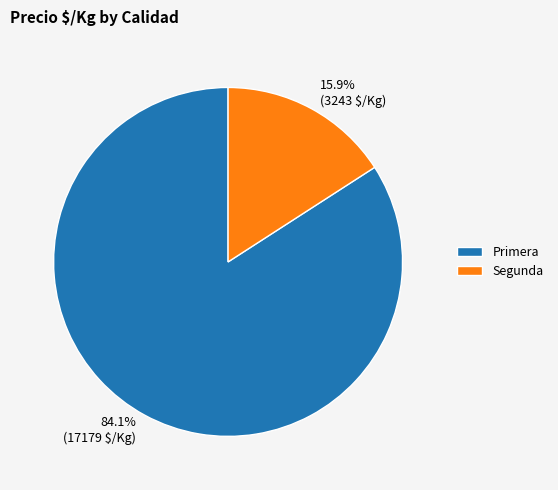

Count the number of slices in the pie.

2